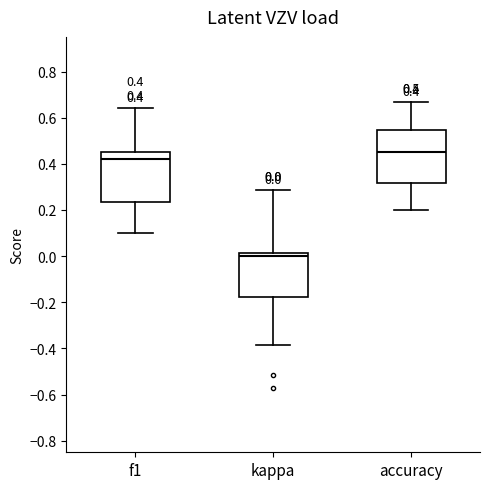

Which box's median line is the highest?

accuracy